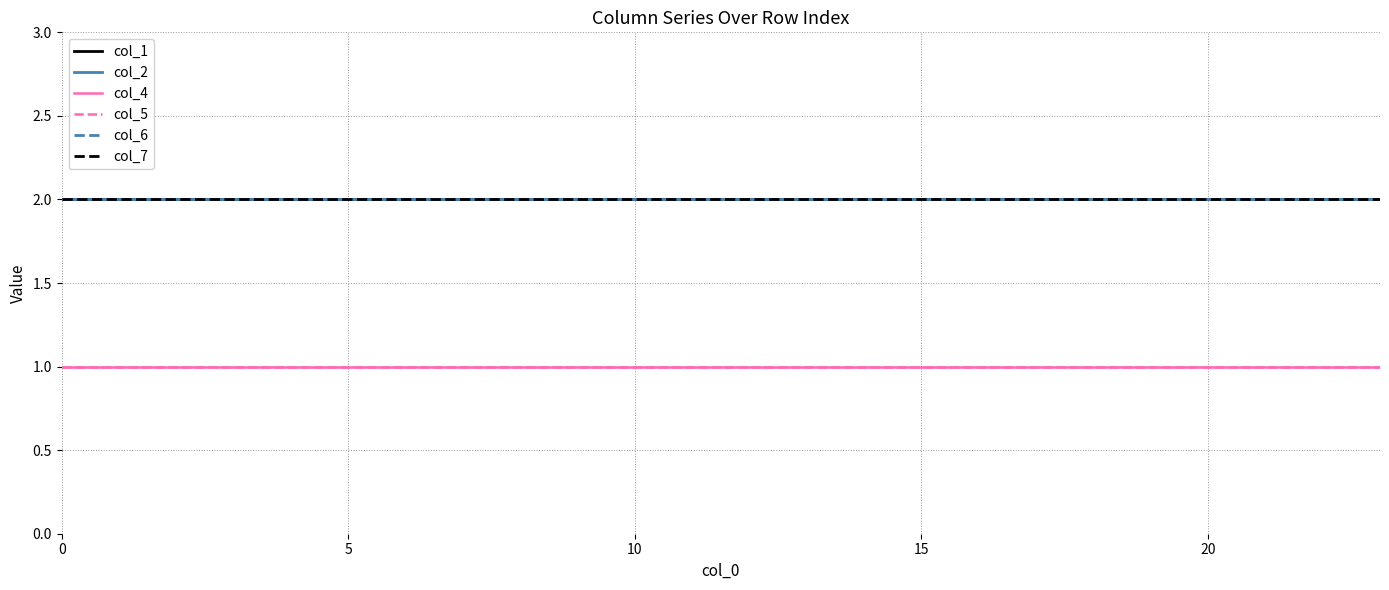

Reading left to right, extract all data points from this chart.

col_1: 2	2	2	2	2	2	2	2	2	2	2	2	2	2	2	2	2	2	2	2	2	2	2	2
col_2: 2	2	2	2	2	2	2	2	2	2	2	2	2	2	2	2	2	2	2	2	2	2	2	2
col_4: 1	1	1	1	1	1	1	1	1	1	1	1	1	1	1	1	1	1	1	1	1	1	1	1
col_5: 1	1	1	1	1	1	1	1	1	1	1	1	1	1	1	1	1	1	1	1	1	1	1	1
col_6: 2	2	2	2	2	2	2	2	2	2	2	2	2	2	2	2	2	2	2	2	2	2	2	2
col_7: 2	2	2	2	2	2	2	2	2	2	2	2	2	2	2	2	2	2	2	2	2	2	2	2